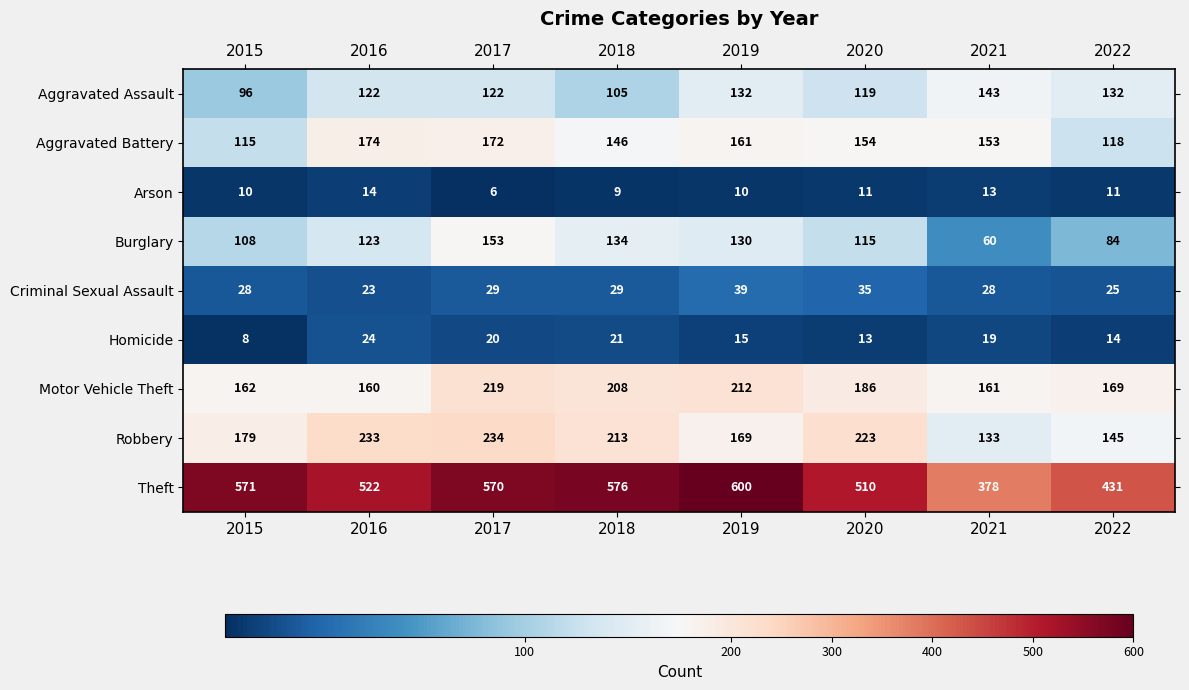

How many data points does each series have?

8